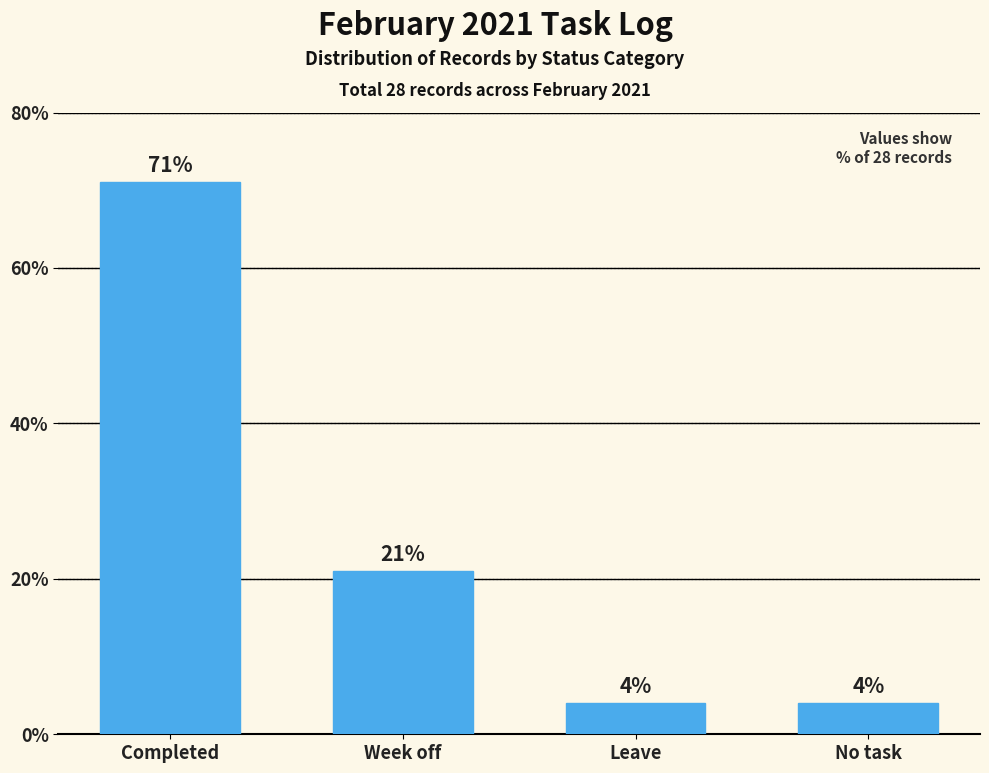

Count the number of categories in the chart.

4